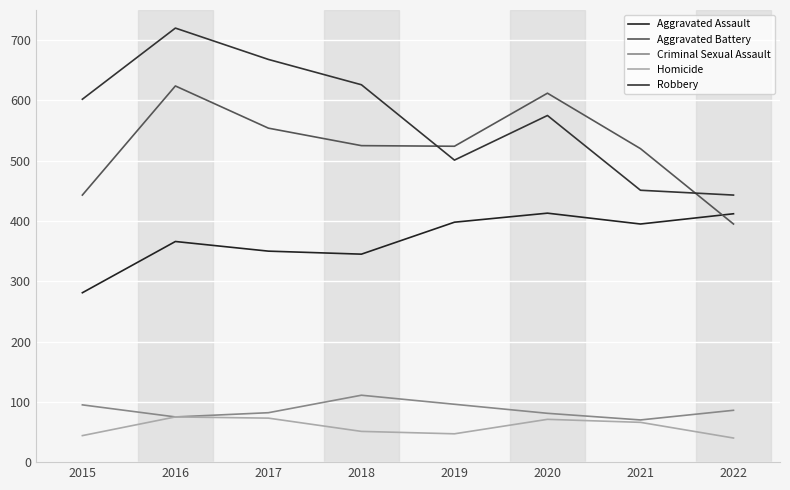

True or false: Homicide has a value of 12 at 2015.

False